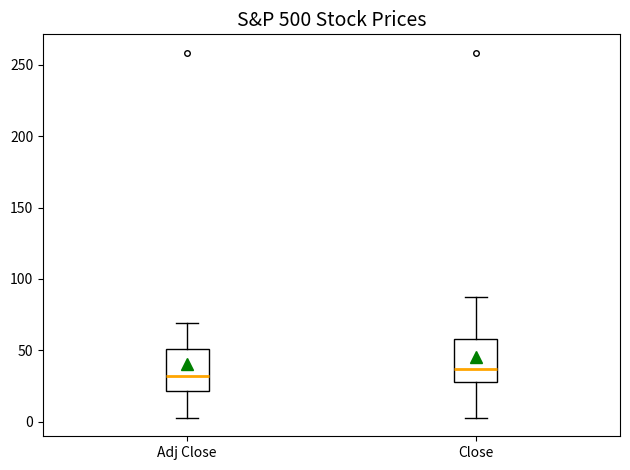

Where is the lower edge of the box for Adj Close on the y-axis? The values are not printed on the chart, so give them approximately, as read against the axis.

20